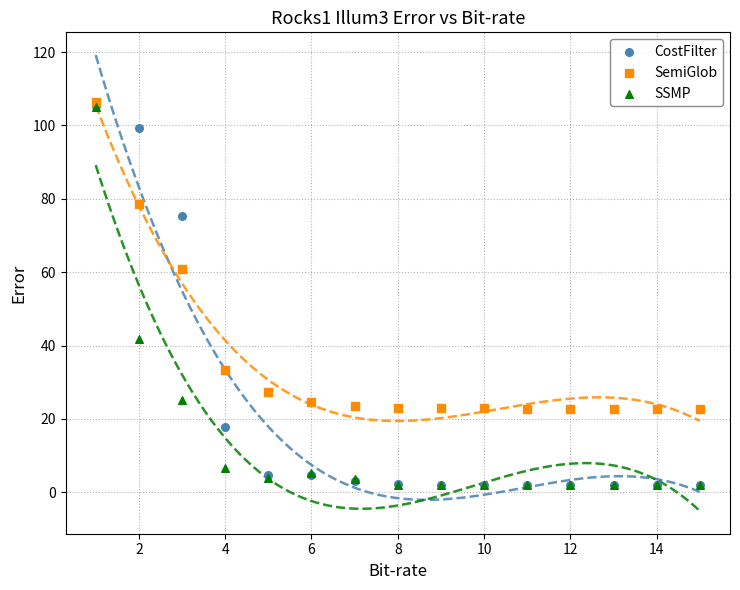

Which series has the largest Y range (max minus min)?

CostFilter